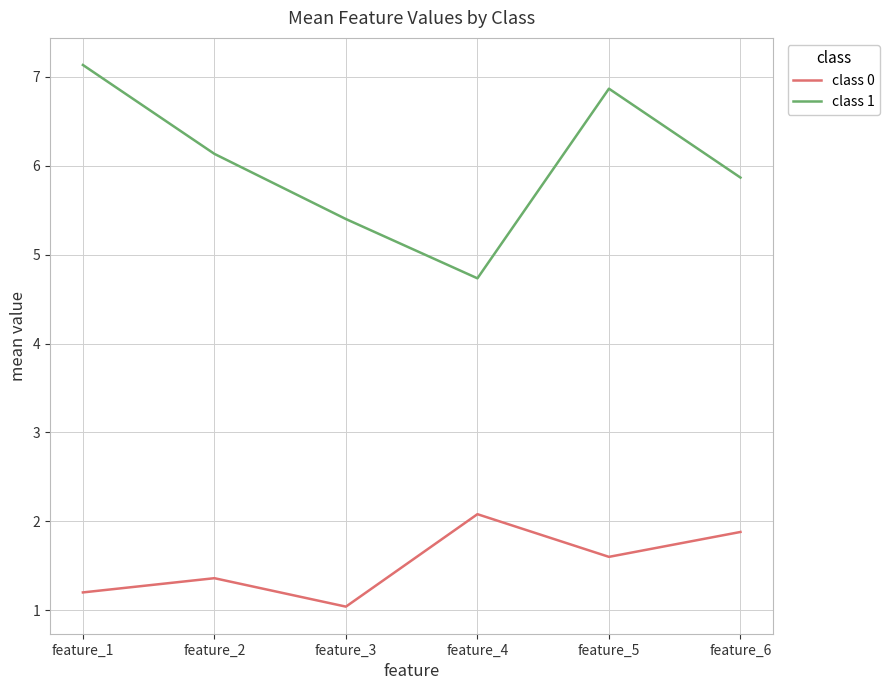

At which category is the sum across all series the highest?

feature_5